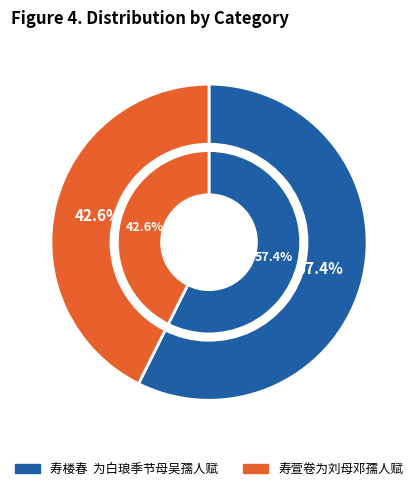

Which slice is the largest?

寿楼春  为白琅季节母吴孺人赋